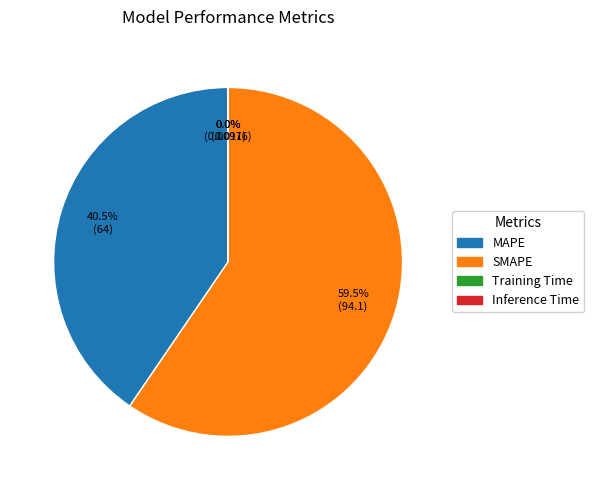

Which slice is the largest?

SMAPE